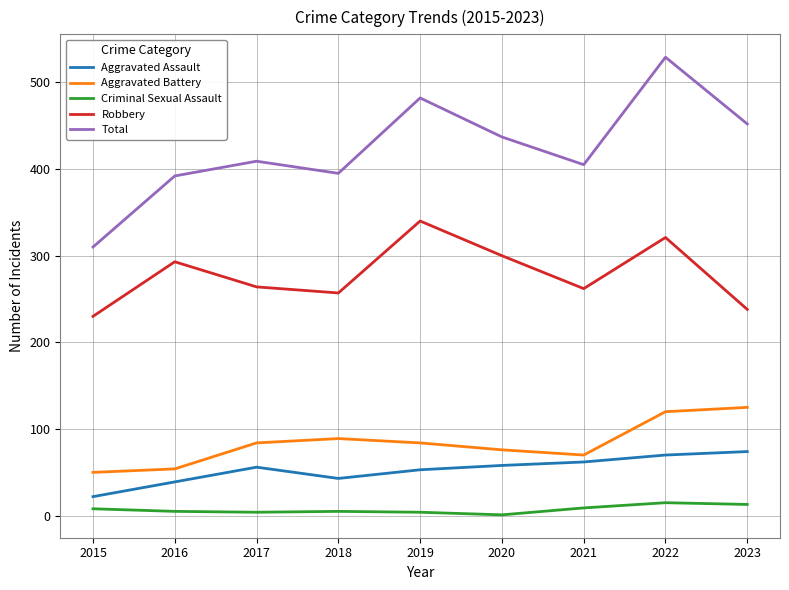

What is the greatest value displayed?

529